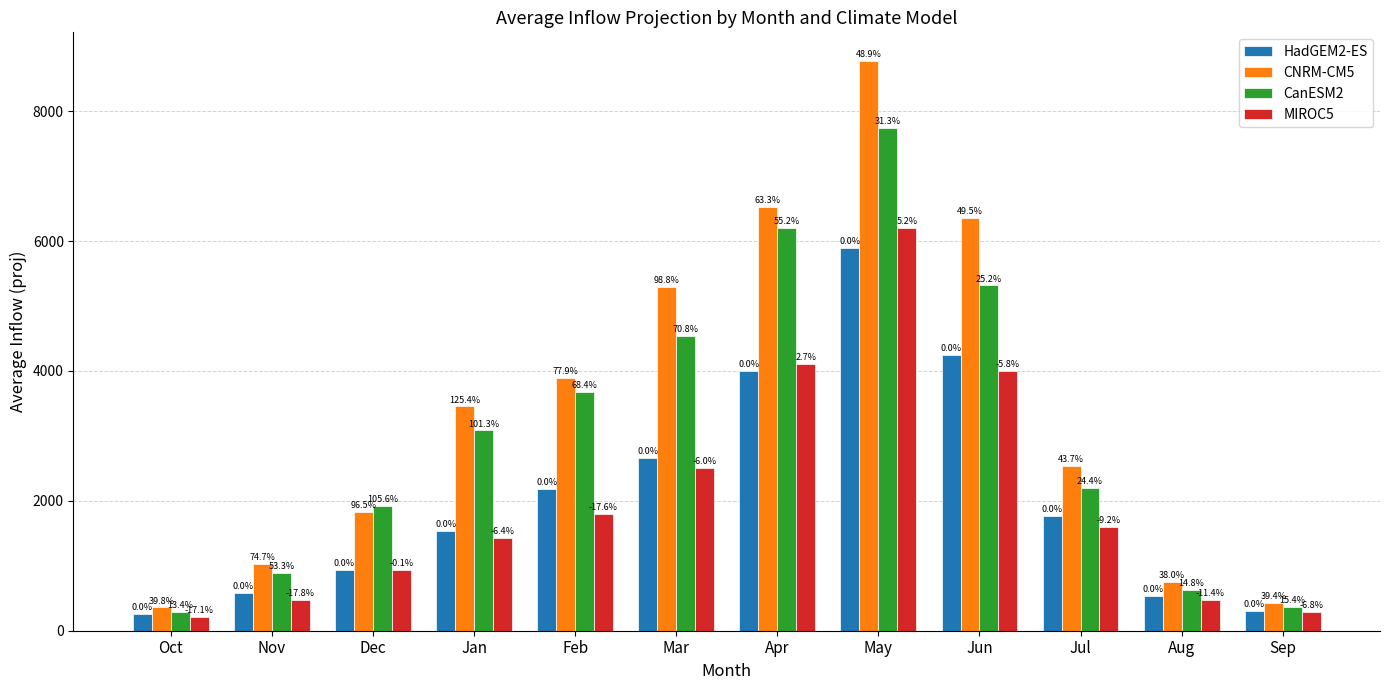

Which series has the widest spread of values?

CNRM-CM5